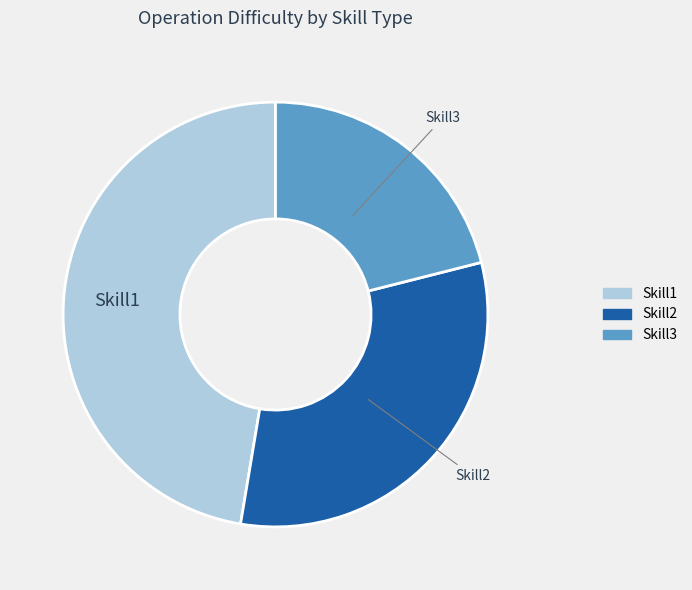

Does any single category account for the majority?

No